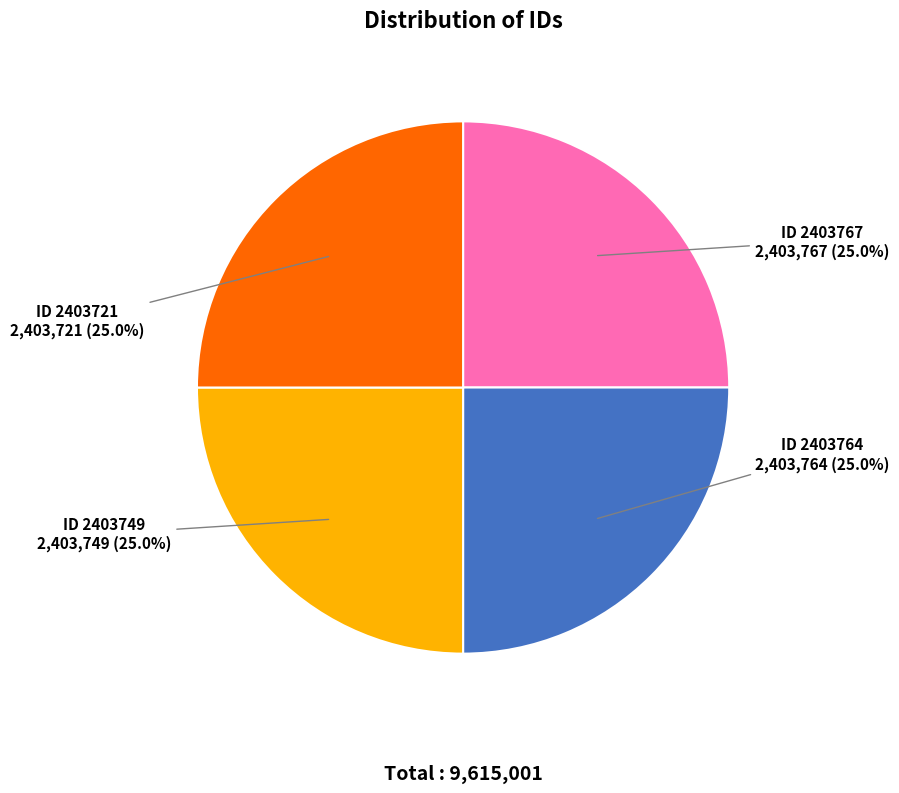

How many slices are in this pie chart?

4